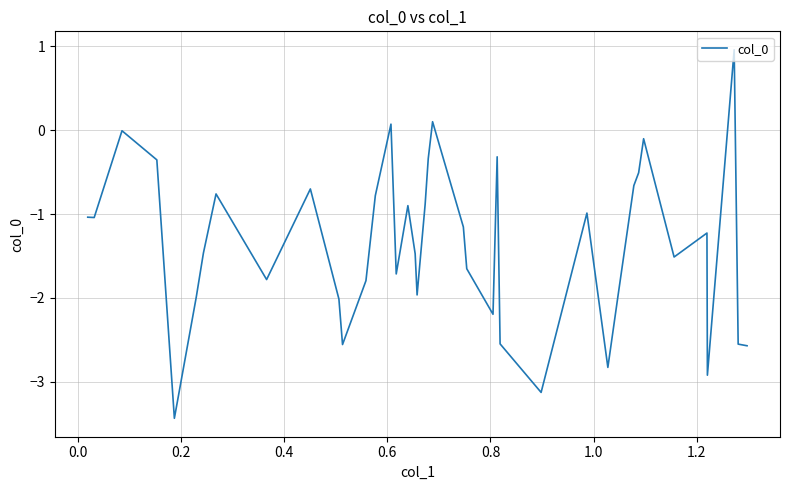

Does the chart have visible grid lines?

Yes